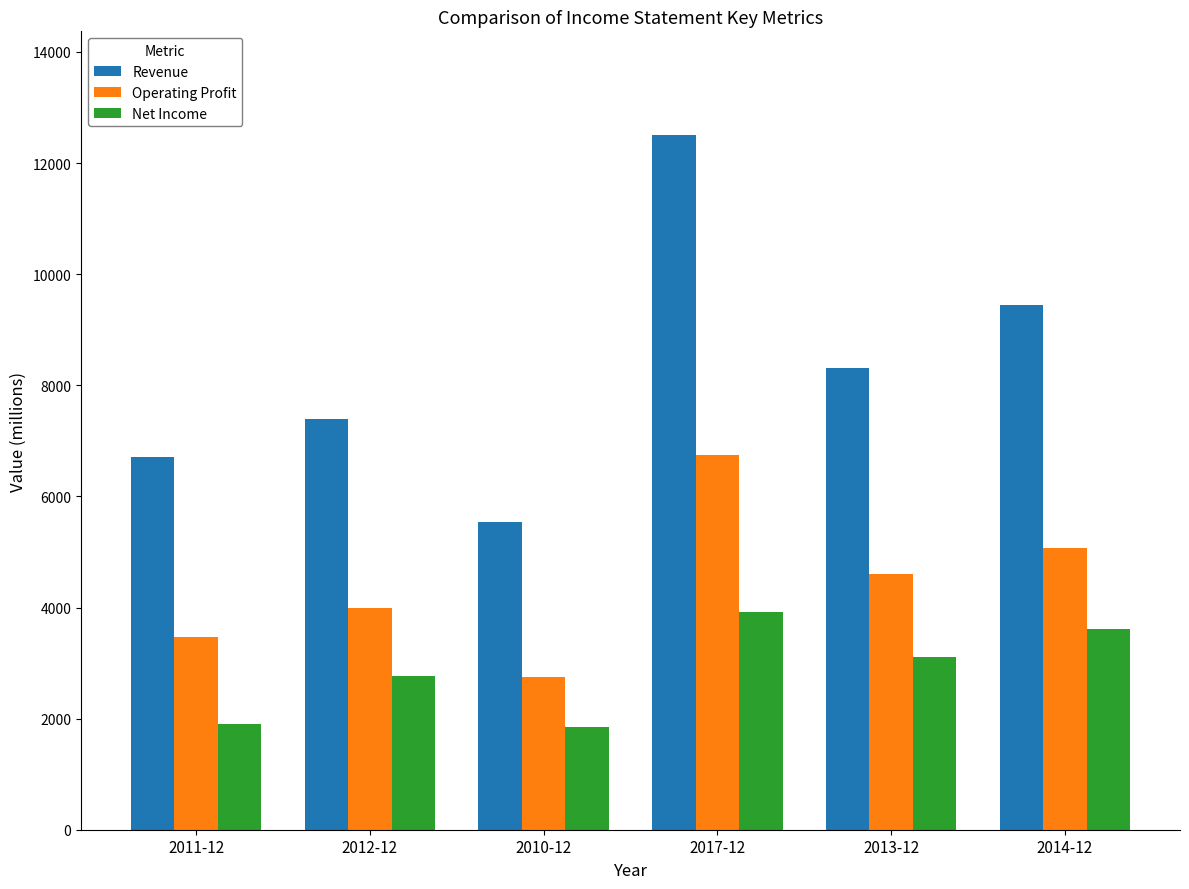

At which label is Operating Profit closest to 4749?

2013-12